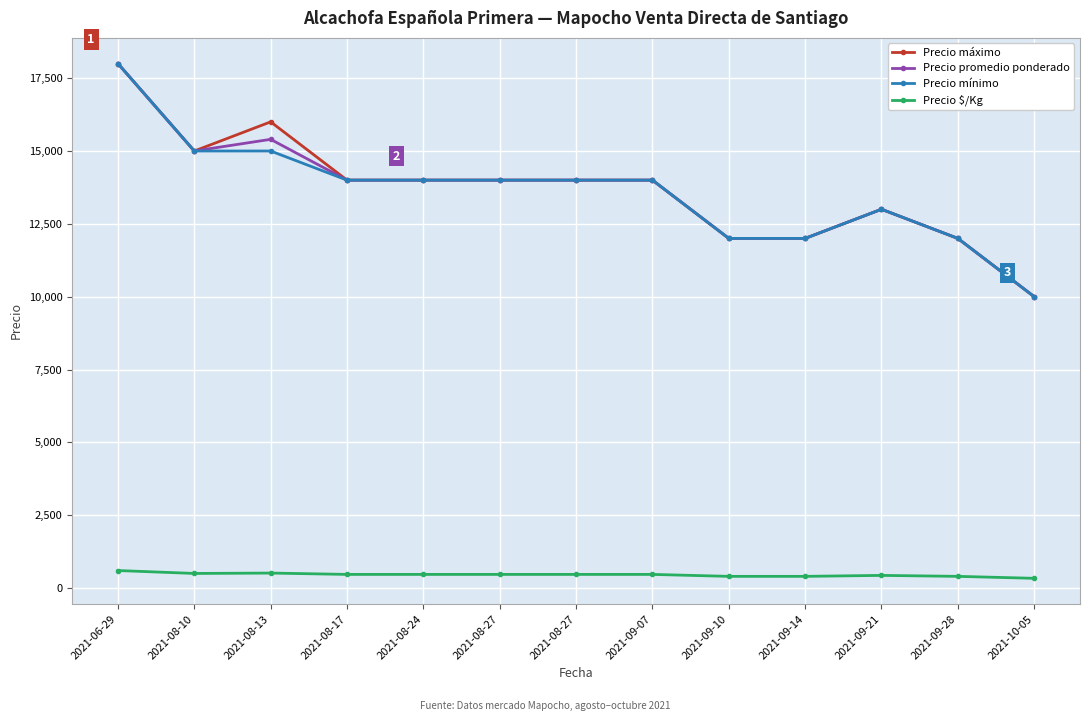

At which category does the chart reach its minimum across all series?

2021-10-05